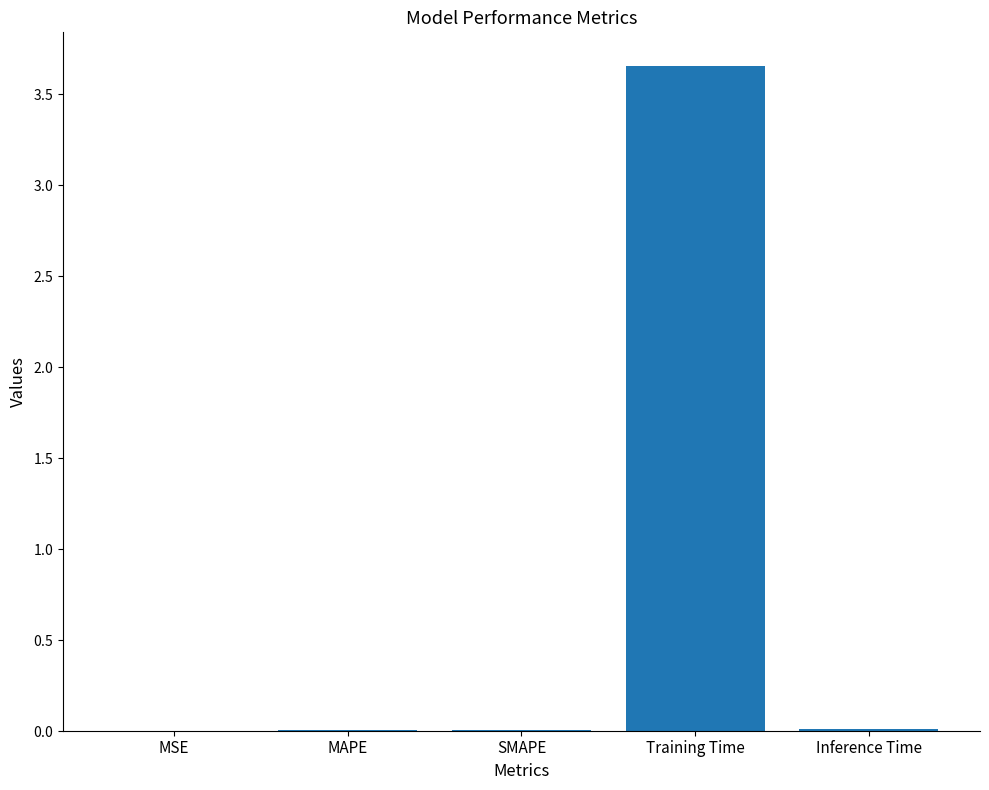

Is it true that the value at MAPE is 0.0?

True